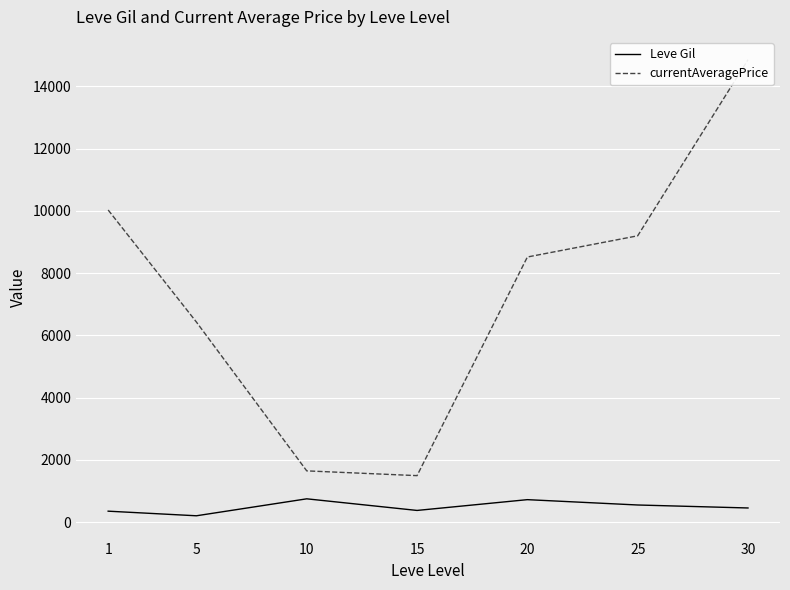

True or false: currentAveragePrice and Leve Gil intersect in this chart.

False